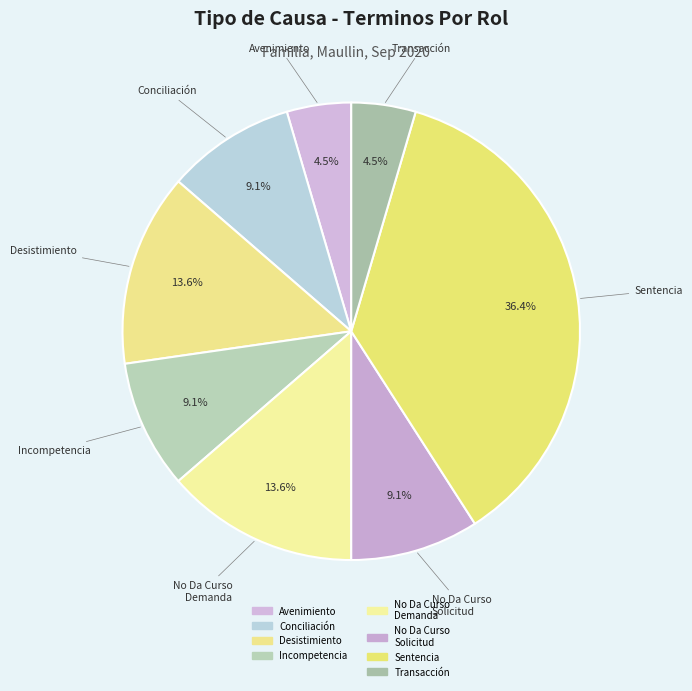

Is Incompetencia the majority of the pie?

No